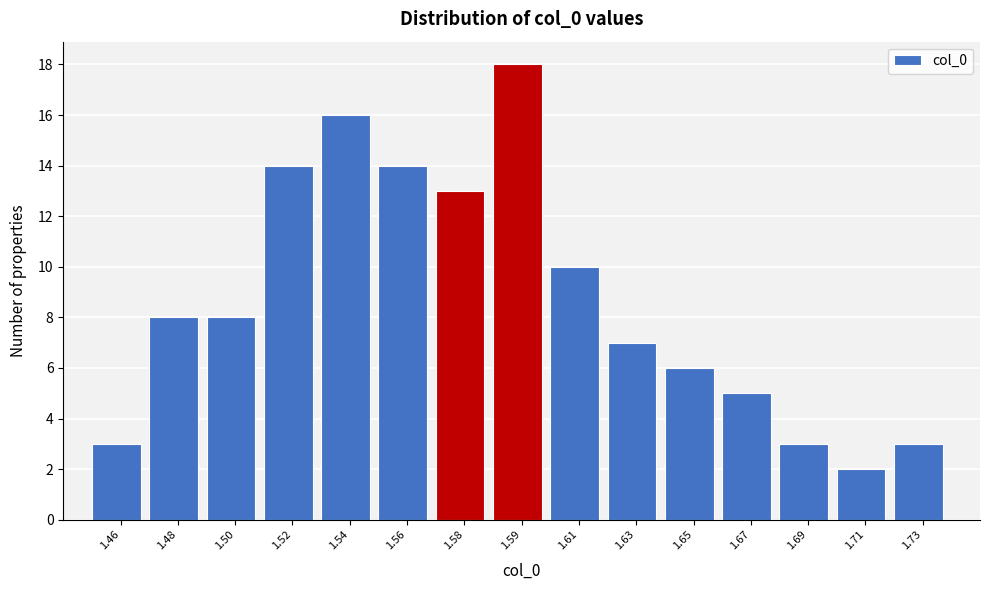

Reading left to right, what are all the values shown in this chart?

1.46=3	1.48=8	1.50=8	1.52=14	1.54=16	1.56=14	1.58=13	1.59=18	1.61=10	1.63=7	1.65=6	1.67=5	1.69=3	1.71=2	1.73=3